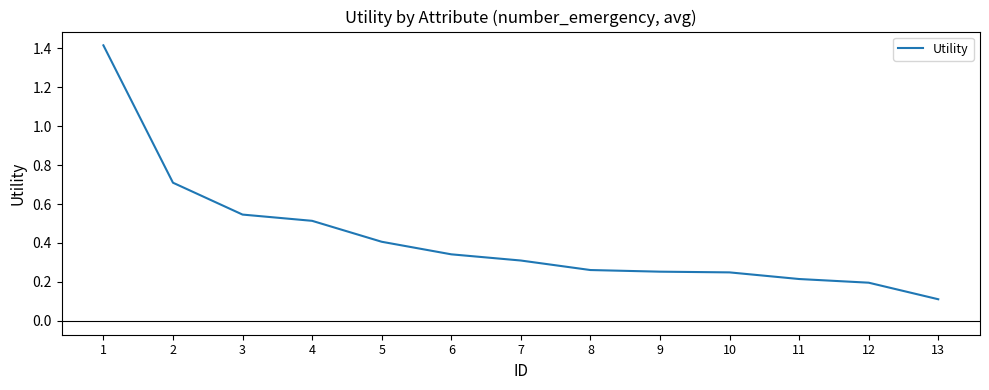

What is the sum of all values?

5.5